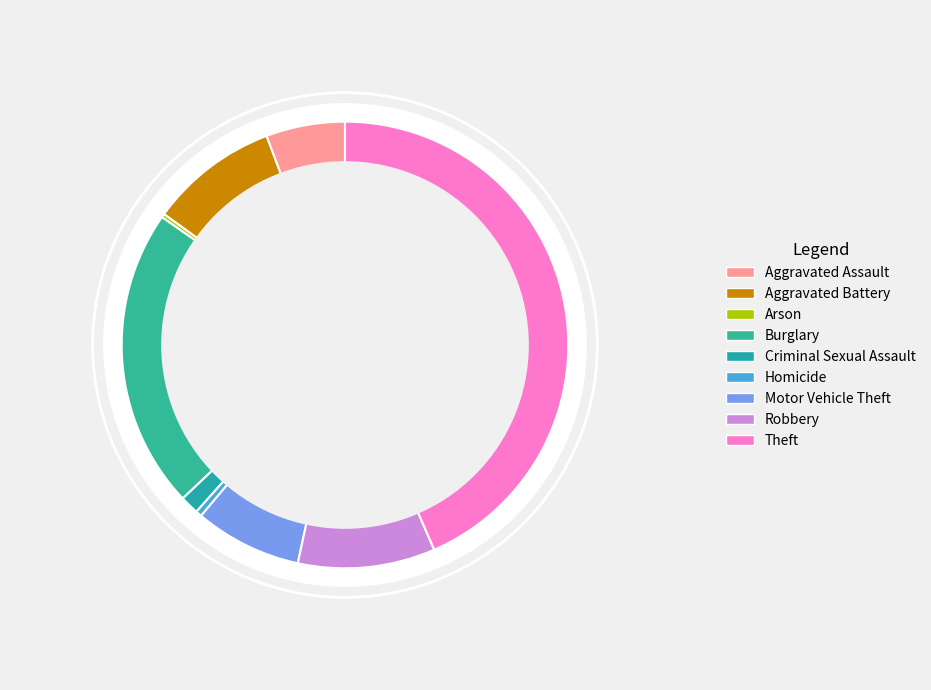

Which slice is the smallest?

Arson